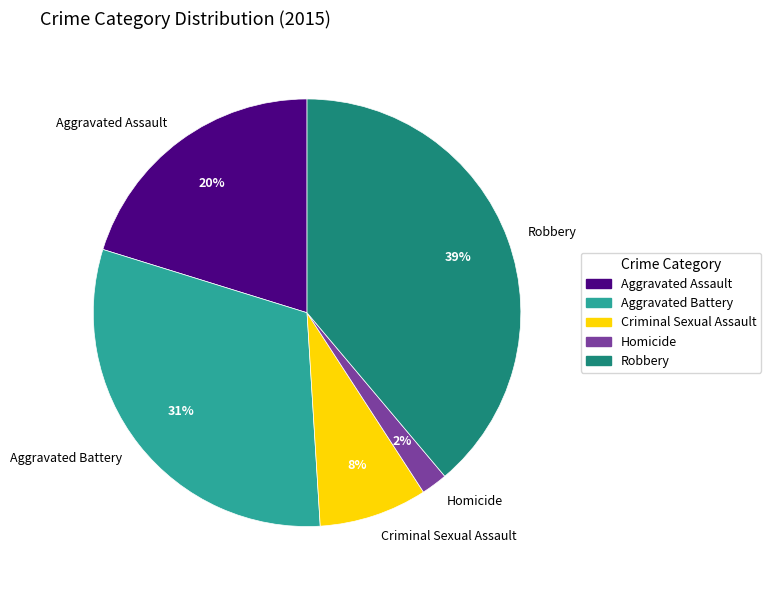

Does Robbery represent more than half of the total?

No